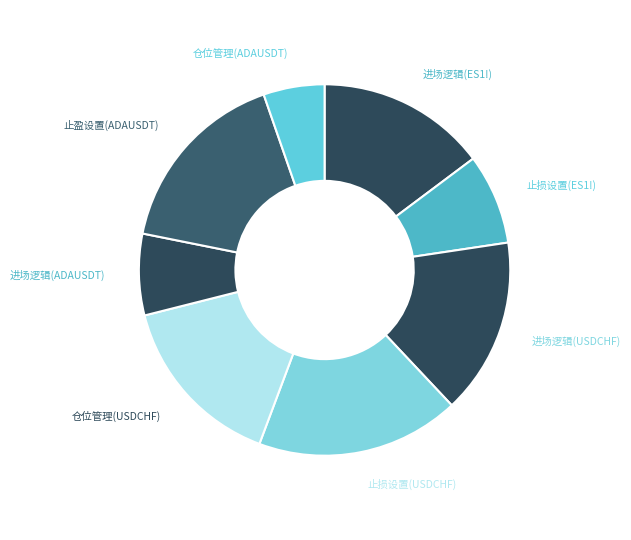

How many segments does this pie chart have?

8